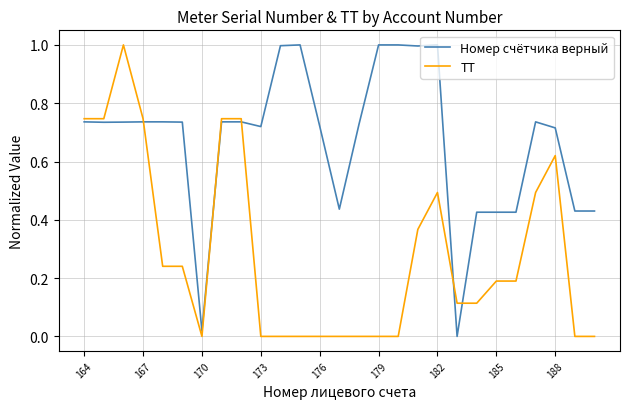

What is the highest value of the ТТ series?

1.0